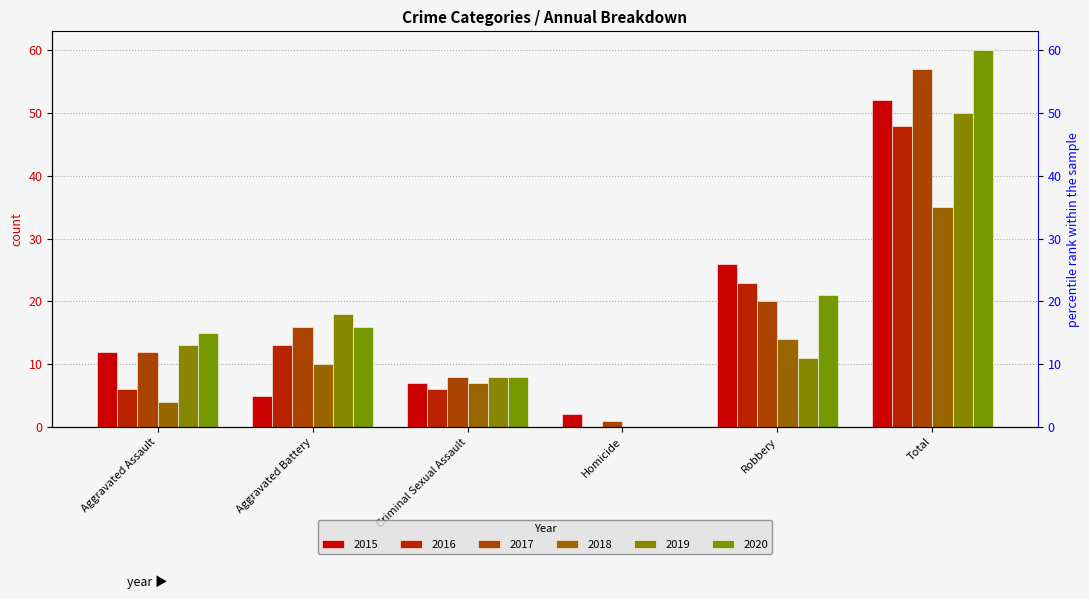

At how many categories does at least one series exceed 9?

4